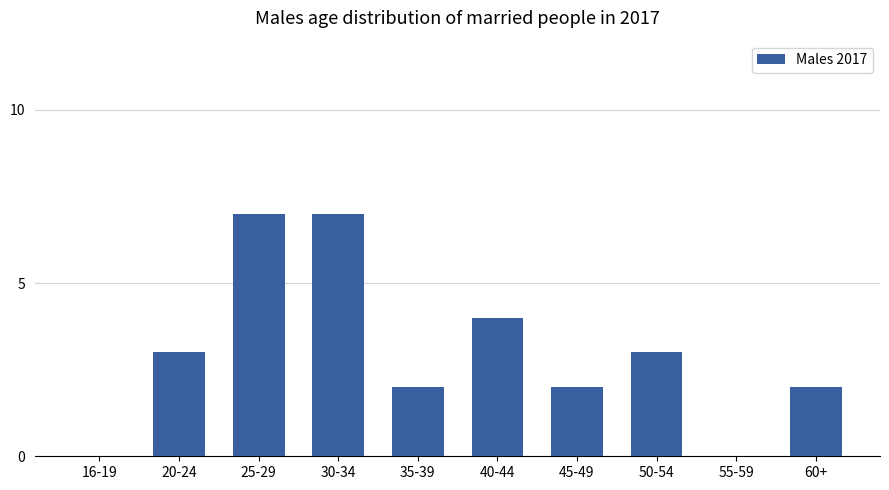

What is the sum of the values at 30-34 and 16-19?

7